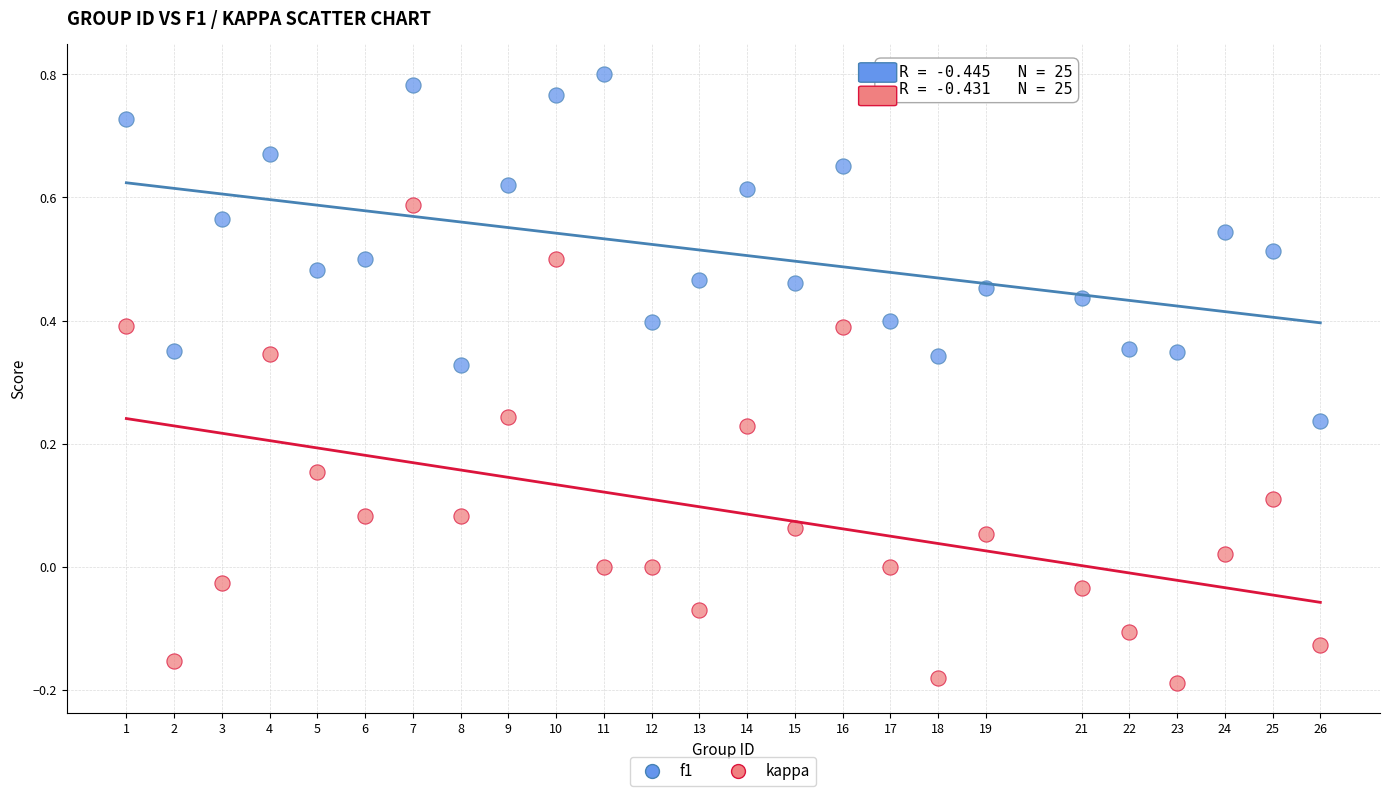

Across all data points, what is the range of X values (max minus min)?

25.0